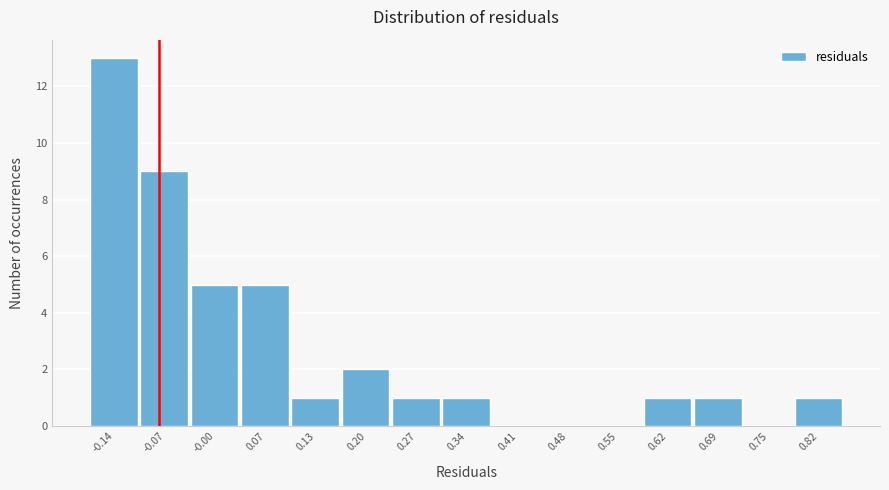

Reading left to right, list every bar in this chart as the range it spans on the x-axis followed by its height. Neither the bar edges nor the heights are printed on the chart, so give them approximately, as read against the axes.

-0.18 to -0.11: 13
-0.11 to -0.04: 9
-0.04 to 0.03: 5
0.03 to 0.10: 5
0.10 to 0.17: 1
0.17 to 0.24: 2
0.24 to 0.31: 1
0.31 to 0.38: 1
0.38 to 0.44: 0
0.44 to 0.51: 0
0.51 to 0.58: 0
0.58 to 0.65: 1
0.65 to 0.72: 1
0.72 to 0.79: 0
0.79 to 0.86: 1